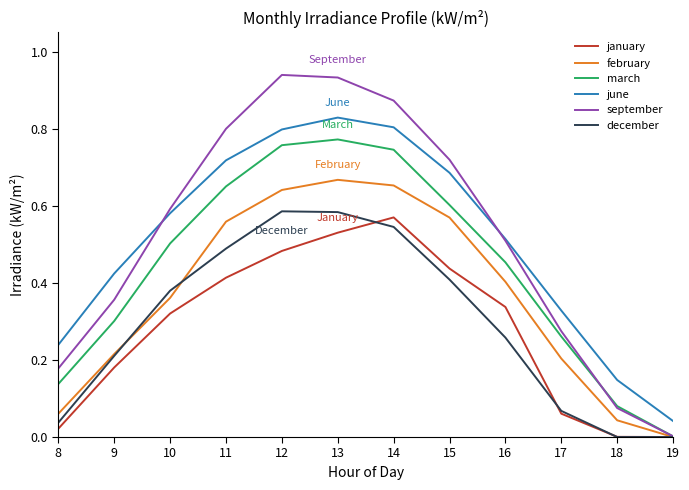

What is the total value across all series at 13?

4.3